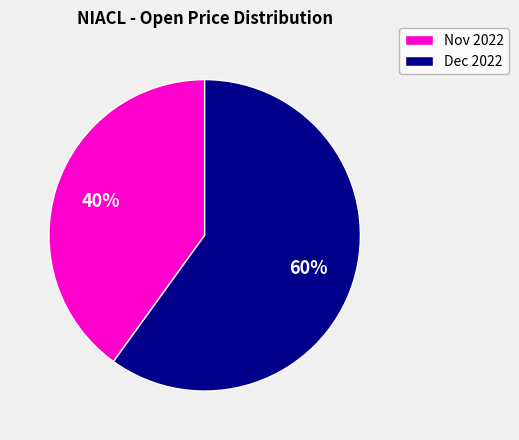

To the nearest percent, what is the difference between the largest and smallest slice percentages?

20%